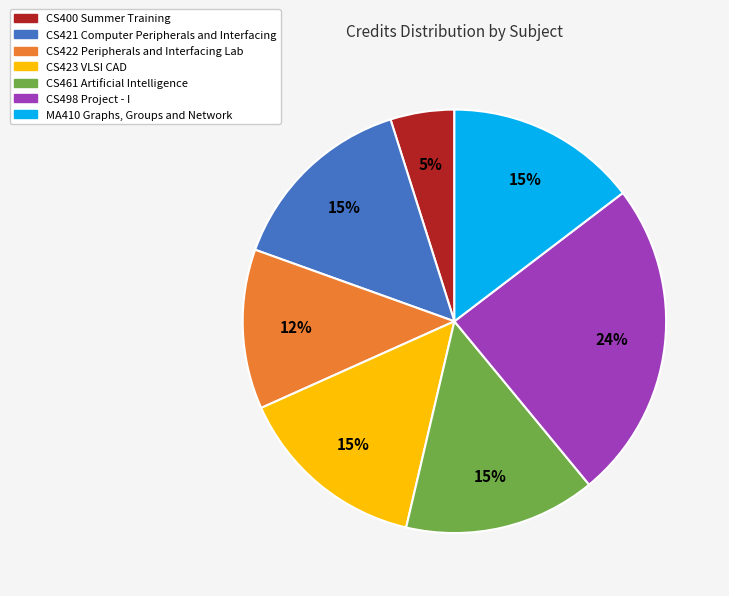

Which has a higher value, MA410 Graphs, Groups and Network or CS400 Summer Training?

MA410 Graphs, Groups and Network